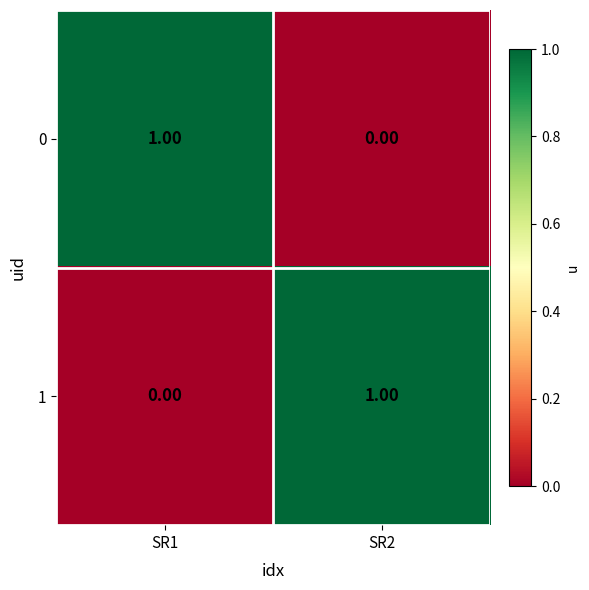

List the labels in order of 1 value, smallest first.

SR1, SR2